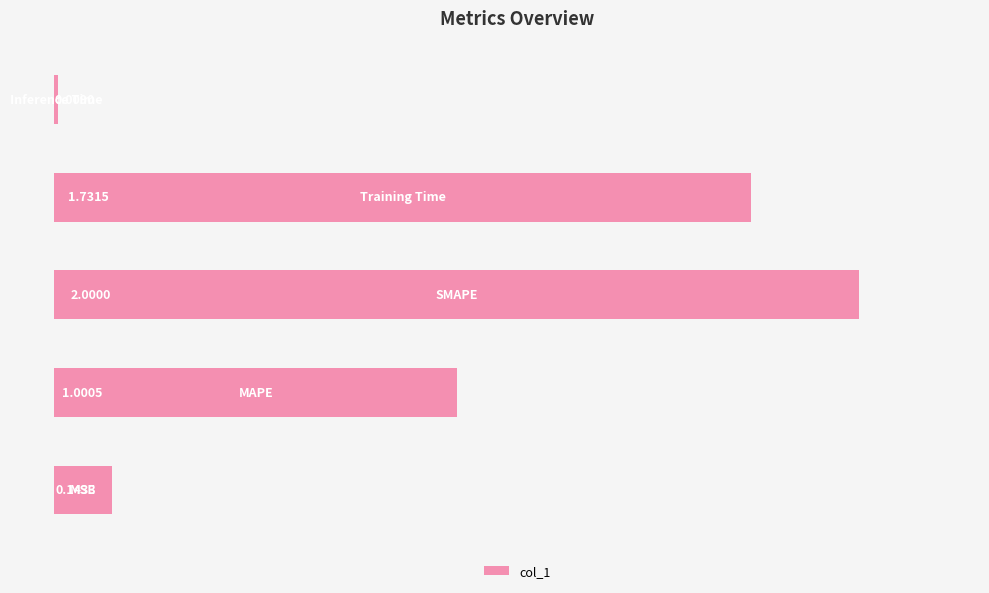

What is the sum of all values?

4.9